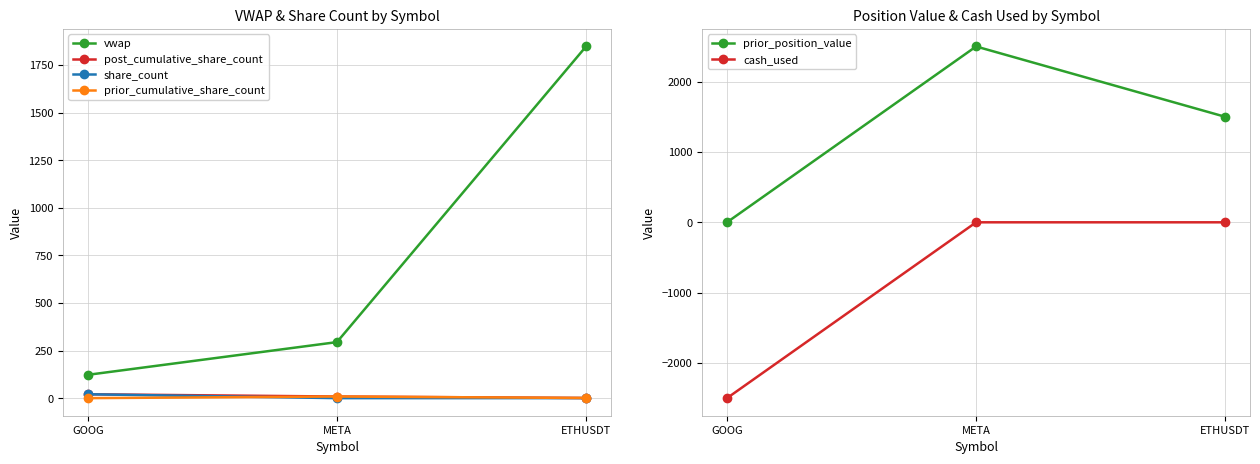

Is it true that vwap equals 533.2 at ETHUSDT?

False